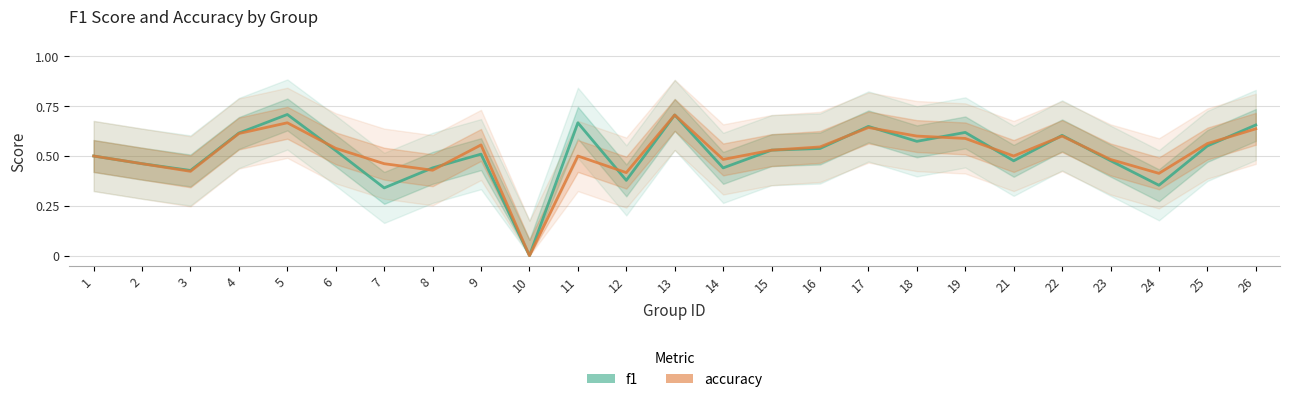

Reading right to left, list all the values displayed in this chart.

f1: 0.7	0.6	0.4	0.5	0.6	0.5	0.6	0.6	0.6	0.5	0.5	0.4	0.7	0.4	0.7	0.0	0.5	0.4	0.3	0.5	0.7	0.6	0.4	0.5	0.5
accuracy: 0.6	0.6	0.4	0.5	0.6	0.5	0.6	0.6	0.6	0.5	0.5	0.5	0.7	0.4	0.5	0.0	0.6	0.4	0.5	0.5	0.7	0.6	0.4	0.5	0.5